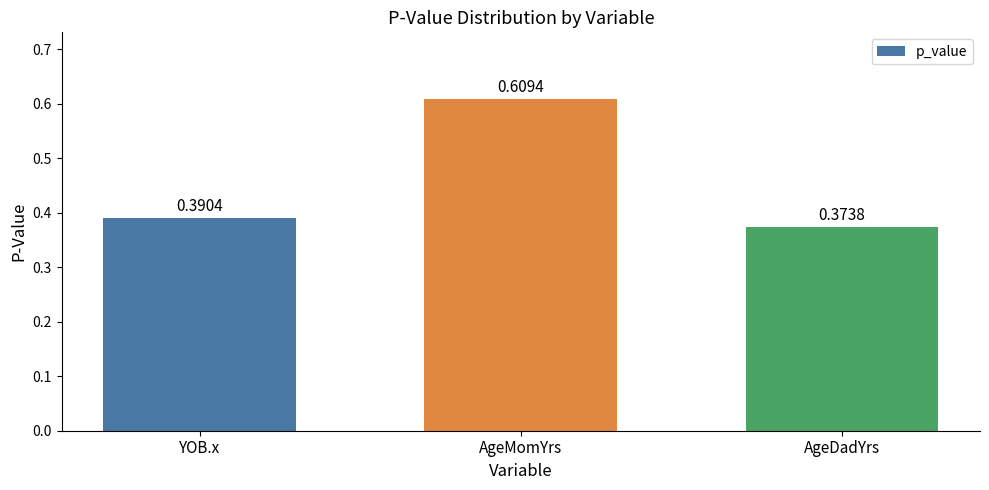

List the labels in order of value, largest first.

AgeMomYrs, YOB.x, AgeDadYrs